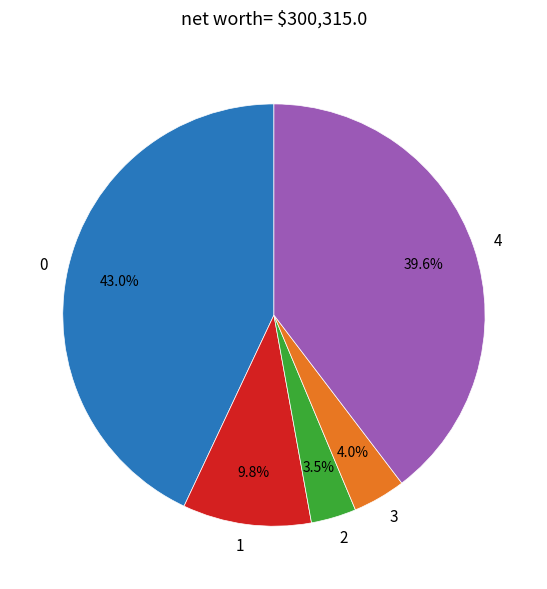

Combined, do 3 and 1 account for over 50%?

No